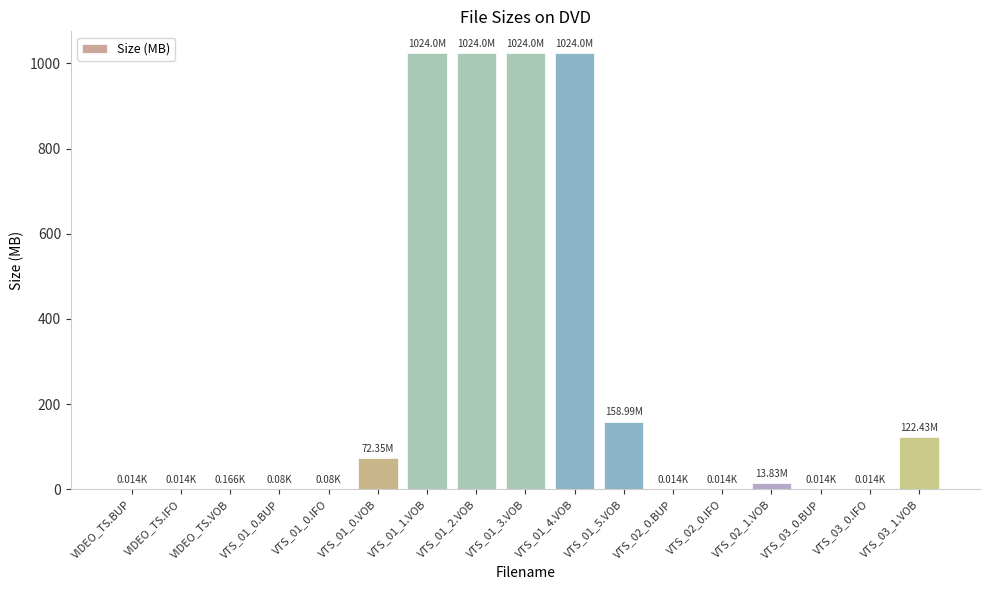

The value at VTS_01_4.VOB is 1024.0. True or false?

True